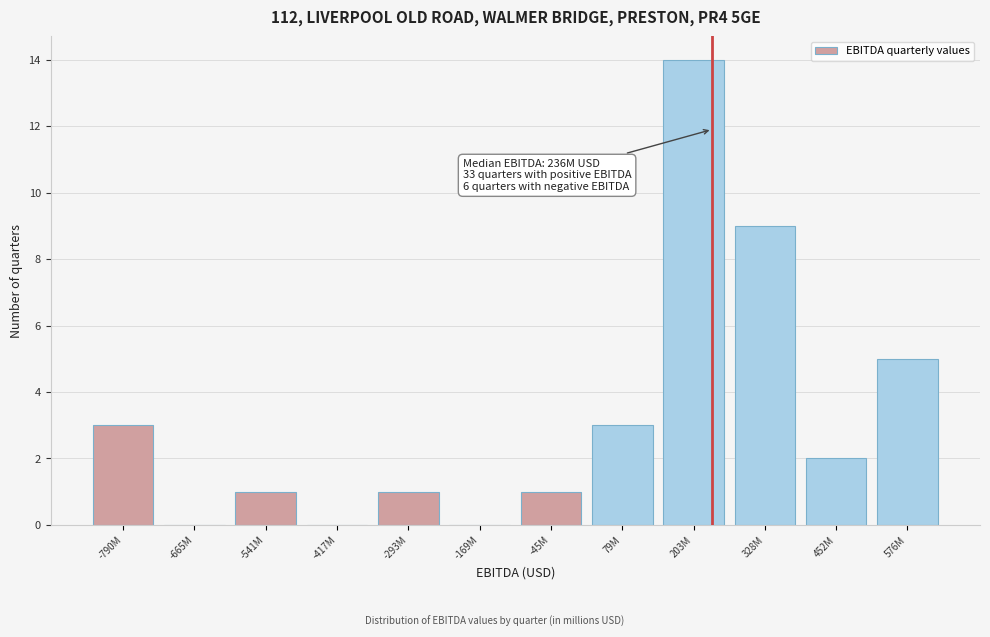

Reading left to right, list all the values displayed in this chart.

-790M=3	-665M=0	-541M=1	-417M=0	-293M=1	-169M=0	-45M=1	79M=3	203M=14	328M=9	452M=2	576M=5